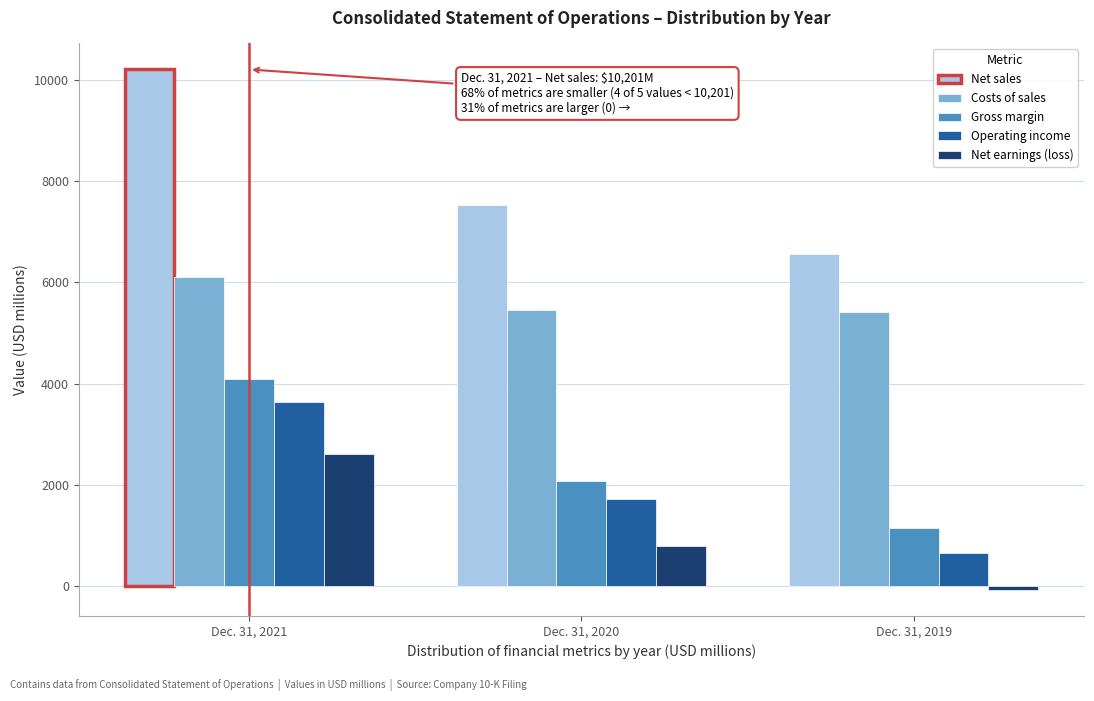

What is the lowest value of the Operating income series?

651